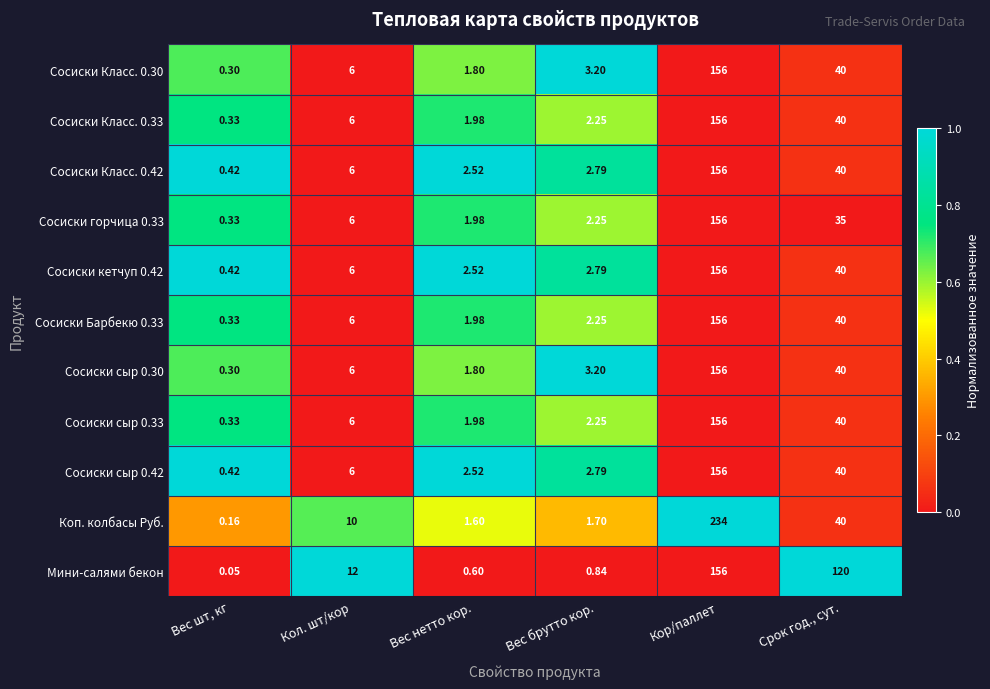

Between Вес нетто кор. and Срок год., сут., which series saw the biggest shift?

Мини-салями бекон